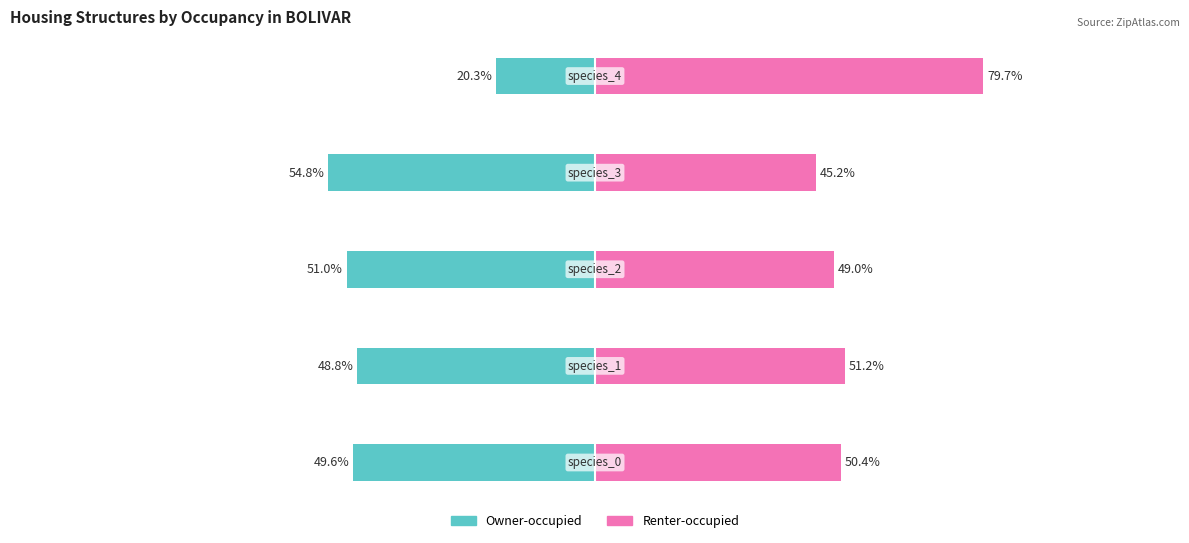

Is the value of Owner-occupied at 4 greater than the value of Renter-occupied at 4?

No